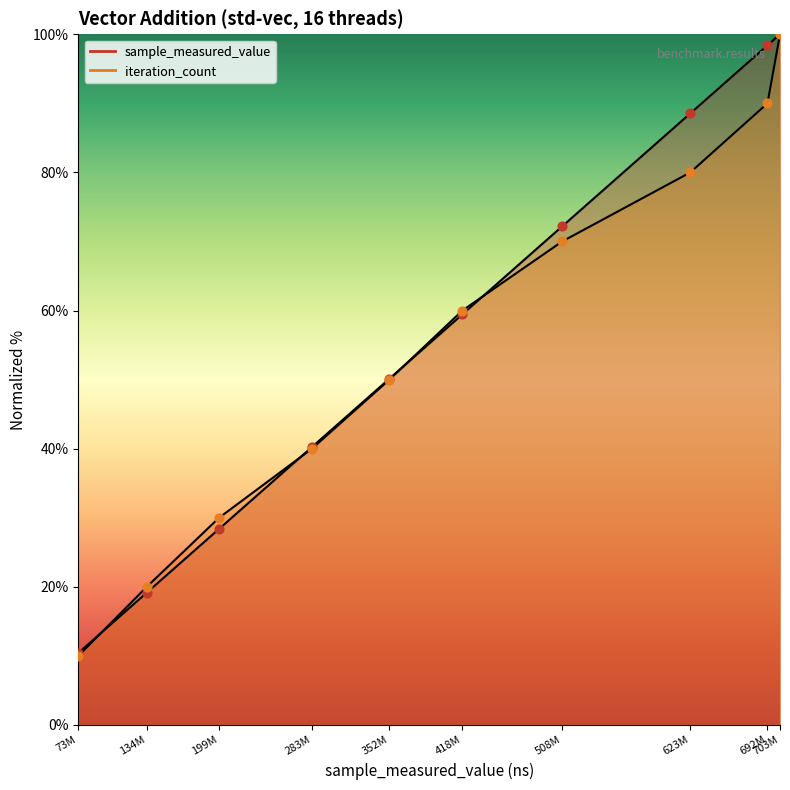

Which series has the largest total across all categories?

sample_measured_value